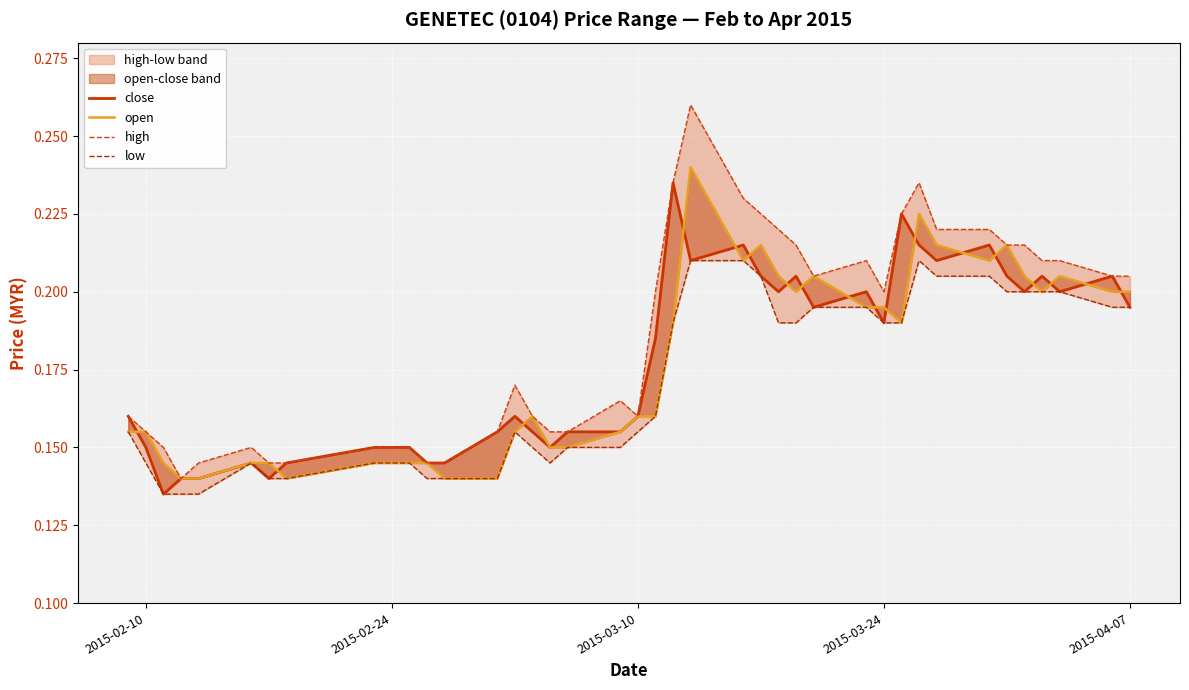

How many interior local peaks does the high series have?

6